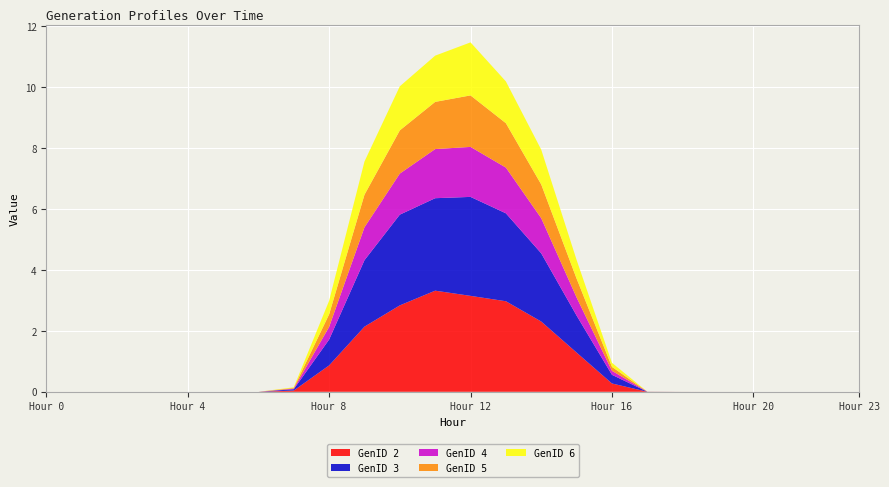

Reading right to left, extract all data points from this chart.

GenID 2: 23=0.0	22=0.0	21=0.0	20=0.0	19=0.0	18=0.0	17=0.0	16=0.3	15=1.3	14=2.3	13=3.0	12=3.1	11=3.3	10=2.8	9=2.1	8=0.9	7=0.0	6=0.0	5=0.0	4=0.0	3=0.0	2=0.0	1=0.0	0=0.0
GenID 3: 23=0.0	22=0.0	21=0.0	20=0.0	19=0.0	18=0.0	17=0.0	16=0.3	15=1.2	14=2.2	13=2.9	12=3.2	11=3.0	10=3.0	9=2.2	8=0.8	7=0.0	6=0.0	5=0.0	4=0.0	3=0.0	2=0.0	1=0.0	0=0.0
GenID 4: 23=0.0	22=0.0	21=0.0	20=0.0	19=0.0	18=0.0	17=0.0	16=0.1	15=0.6	14=1.2	13=1.5	12=1.6	11=1.6	10=1.3	9=1.1	8=0.4	7=0.0	6=0.0	5=0.0	4=0.0	3=0.0	2=0.0	1=0.0	0=0.0
GenID 5: 23=0.0	22=0.0	21=0.0	20=0.0	19=0.0	18=0.0	17=0.0	16=0.1	15=0.6	14=1.1	13=1.5	12=1.7	11=1.5	10=1.4	9=1.1	8=0.4	7=0.0	6=0.0	5=0.0	4=0.0	3=0.0	2=0.0	1=0.0	0=0.0
GenID 6: 23=0.0	22=0.0	21=0.0	20=0.0	19=0.0	18=0.0	17=0.0	16=0.1	15=0.6	14=1.1	13=1.4	12=1.7	11=1.5	10=1.4	9=1.1	8=0.4	7=0.0	6=0.0	5=0.0	4=0.0	3=0.0	2=0.0	1=0.0	0=0.0